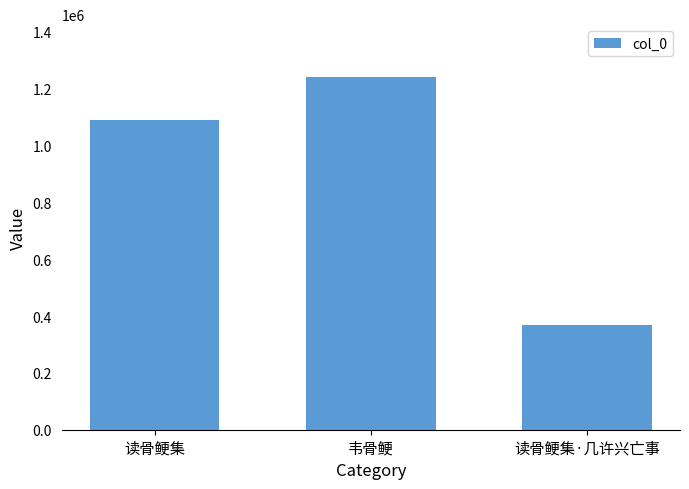

How many data points are less than 1090784?

1